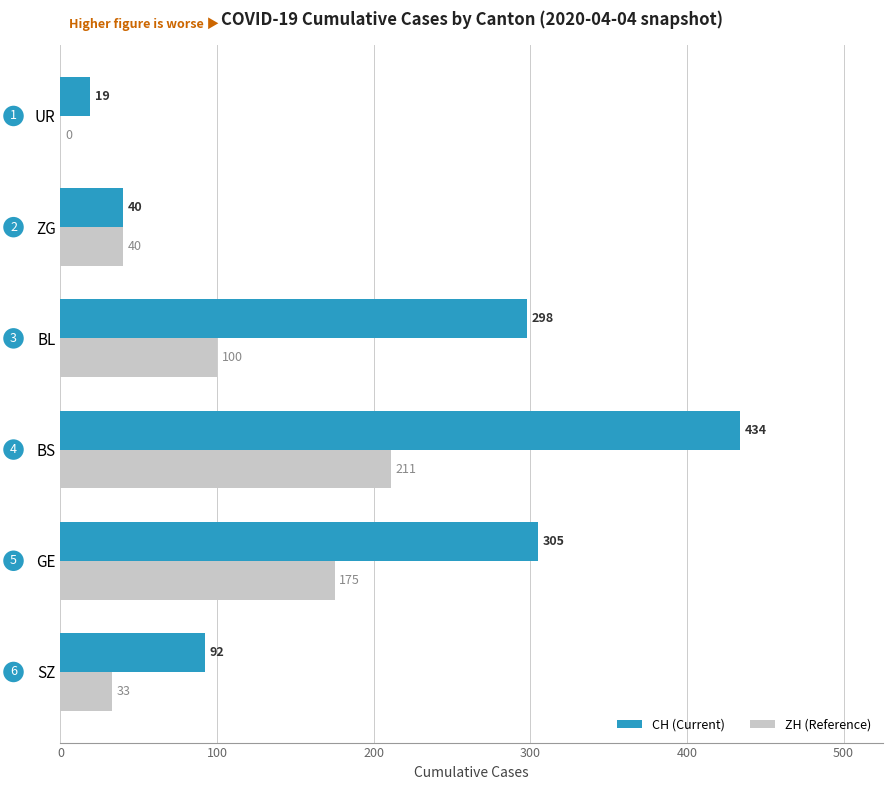

Which category has the highest value across all series?

BS